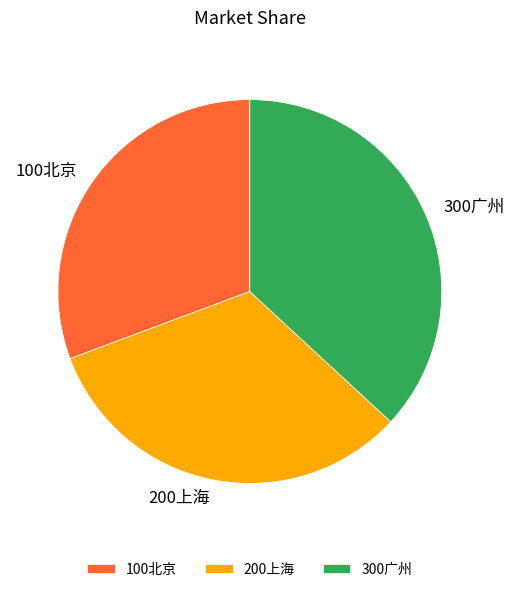

Rank the categories by value from lowest to highest.

100北京, 200上海, 300广州